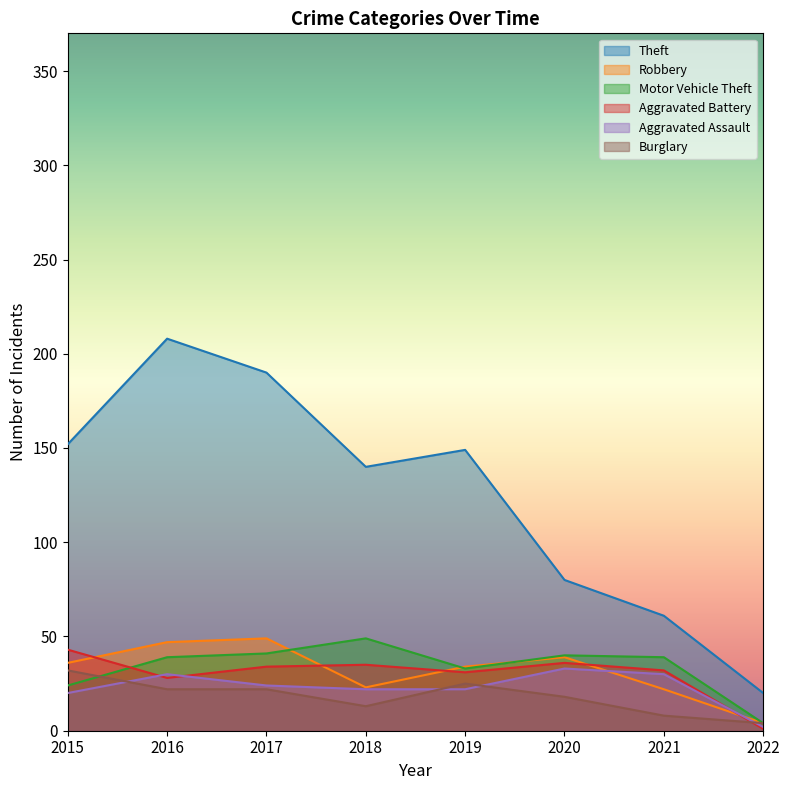

Reading left to right, what are all the values shown in this chart?

Theft: 2015=152	2016=208	2017=190	2018=140	2019=149	2020=80	2021=61	2022=20
Robbery: 2015=36	2016=47	2017=49	2018=23	2019=34	2020=39	2021=22	2022=4
Motor Vehicle Theft: 2015=24	2016=39	2017=41	2018=49	2019=33	2020=40	2021=39	2022=4
Aggravated Battery: 2015=43	2016=28	2017=34	2018=35	2019=31	2020=36	2021=32	2022=1
Aggravated Assault: 2015=20	2016=30	2017=24	2018=22	2019=22	2020=33	2021=30	2022=2
Burglary: 2015=32	2016=22	2017=22	2018=13	2019=25	2020=18	2021=8	2022=4